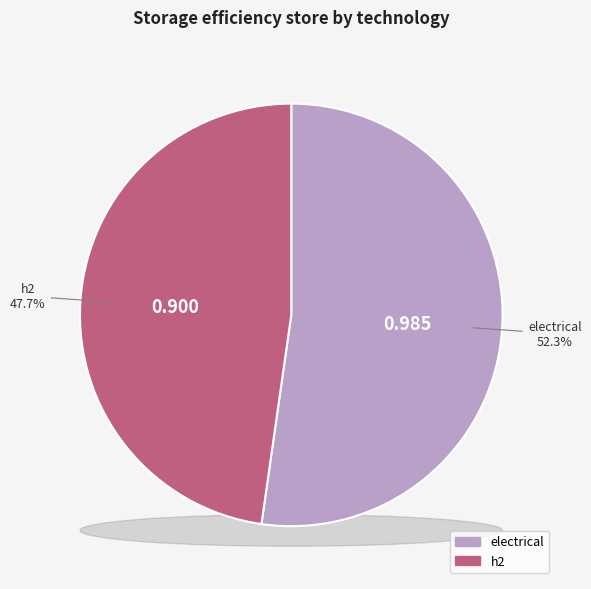

Combined, what portion of the pie is h2 and electrical?

100.0%